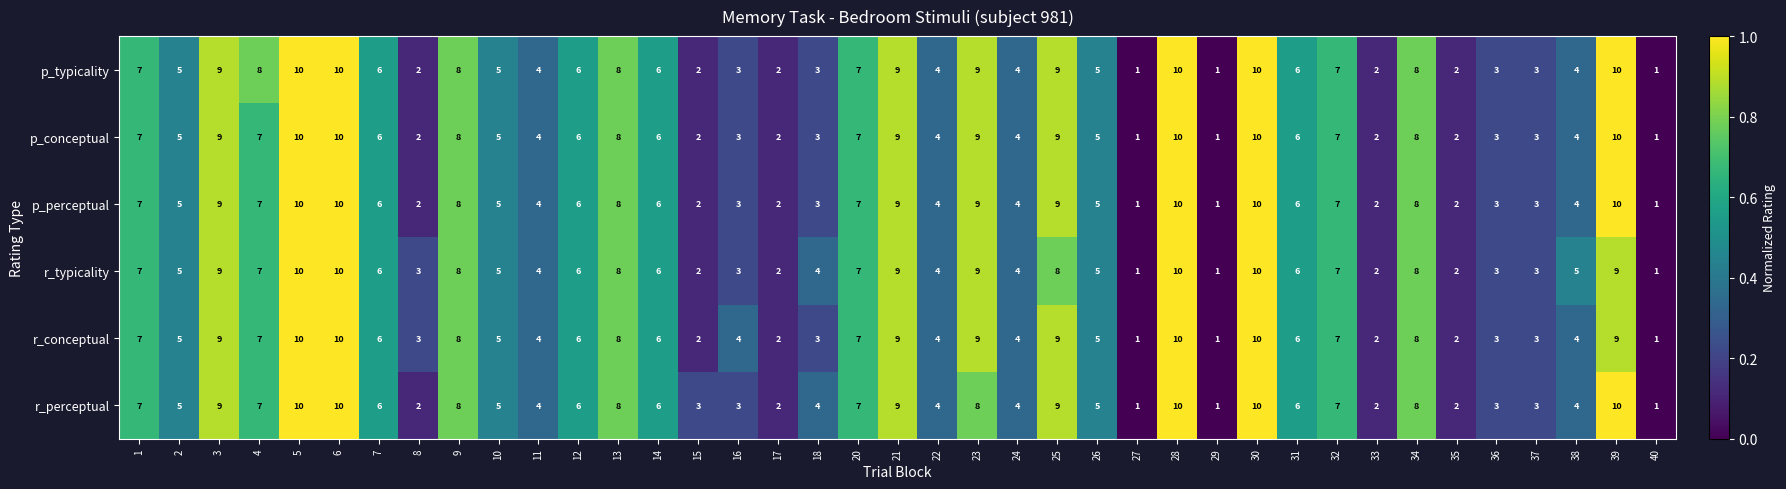

What is the total value across all series at 3?

54